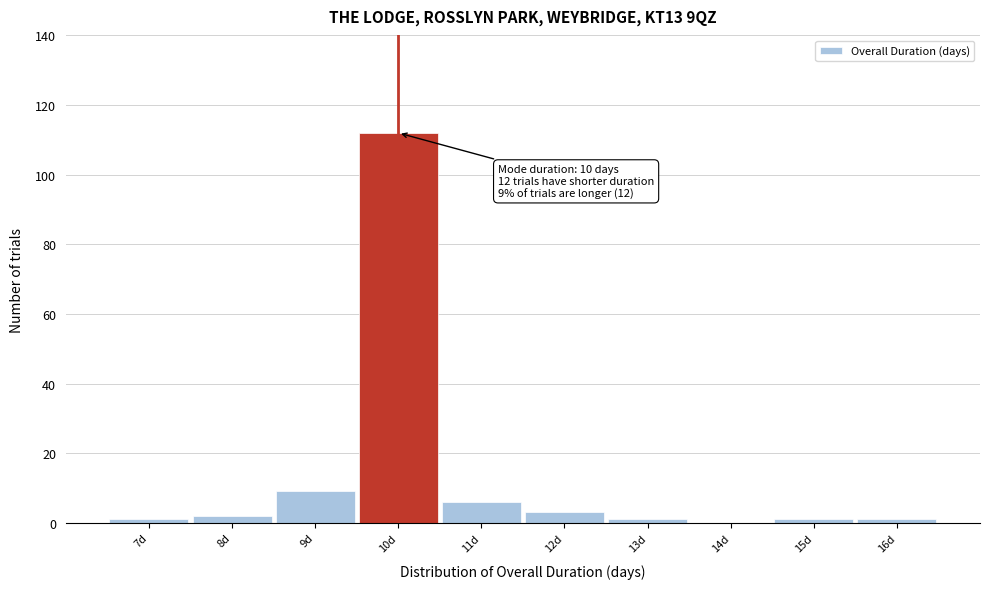

Which range on the x-axis has the tallest bar?

9.5 to 10.5